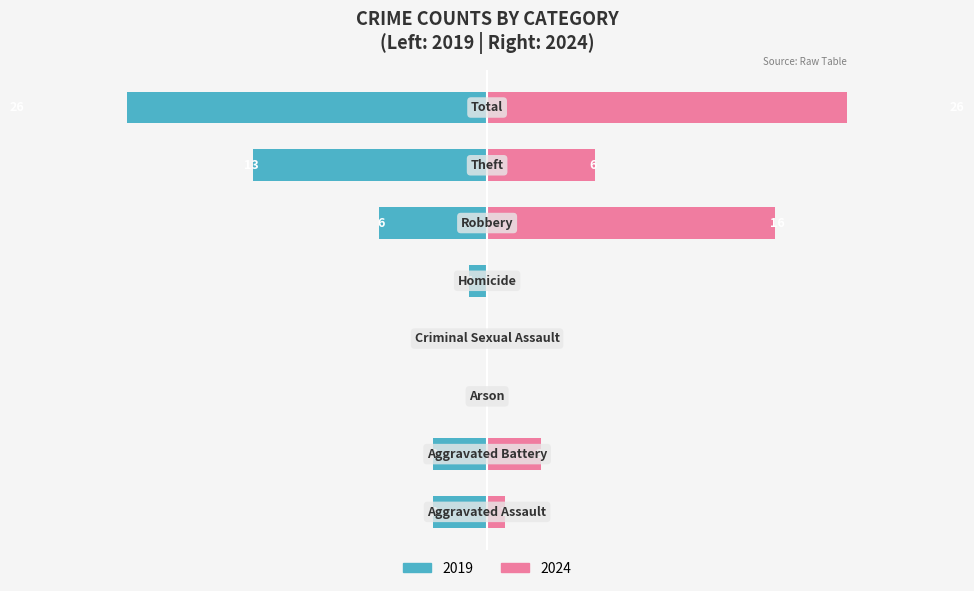

At which category is the sum across all series the highest?

Total